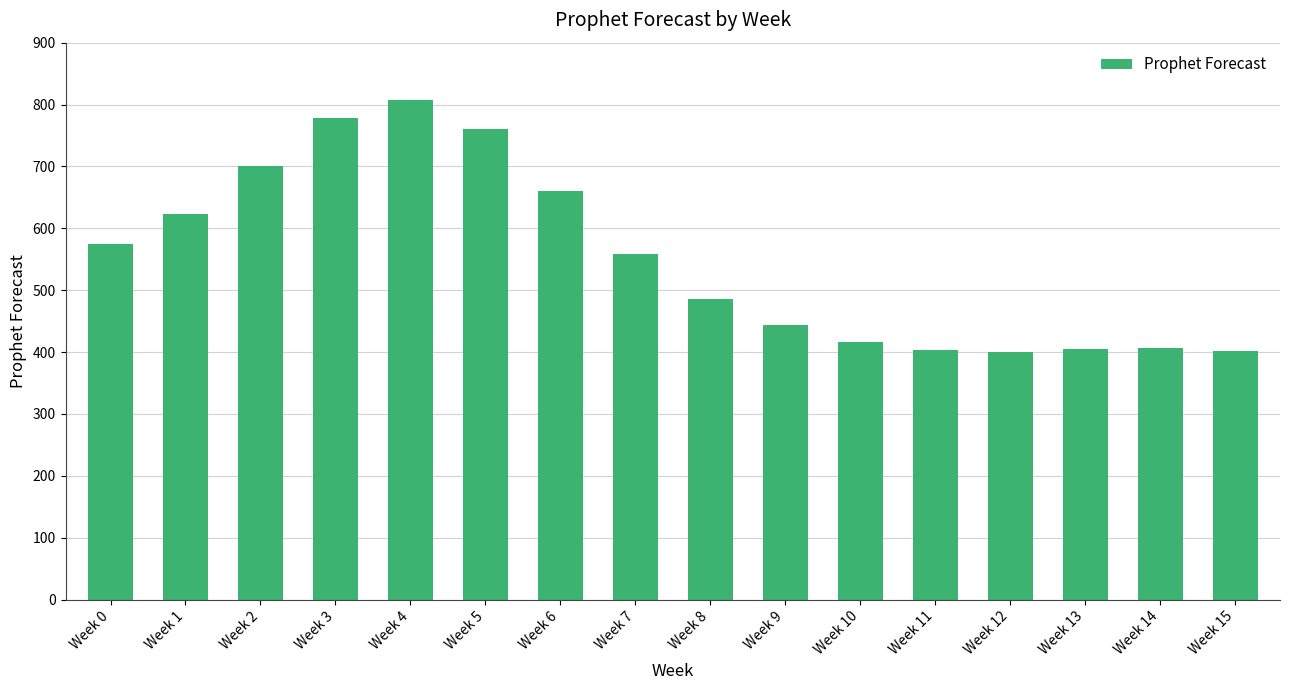

What is the difference between the maximum and minimum values?

407